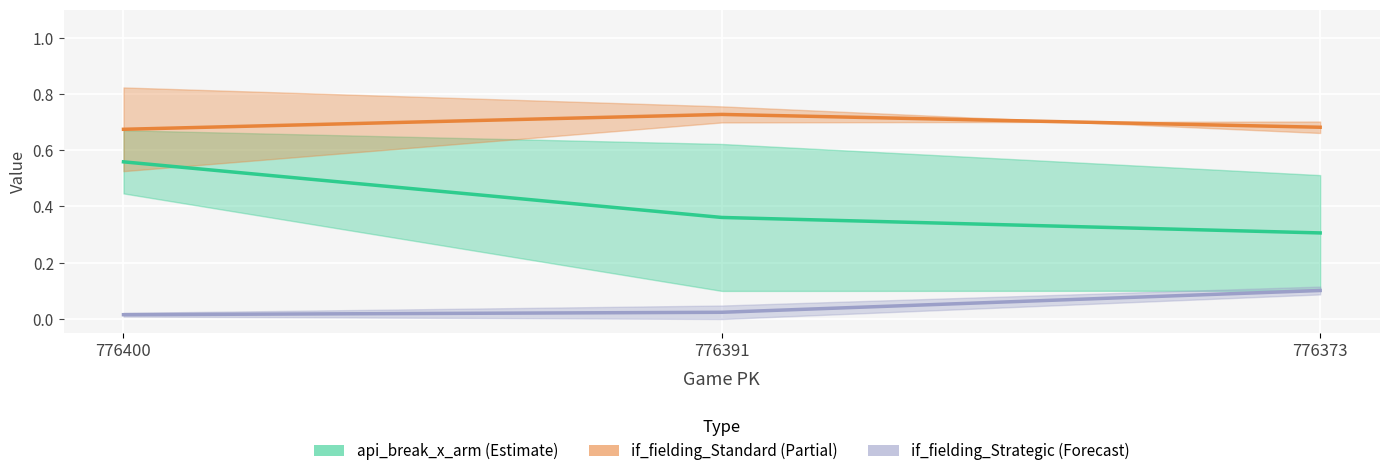

Where is if_fielding_alignment_Standard_top nearest to the value 0?

776400